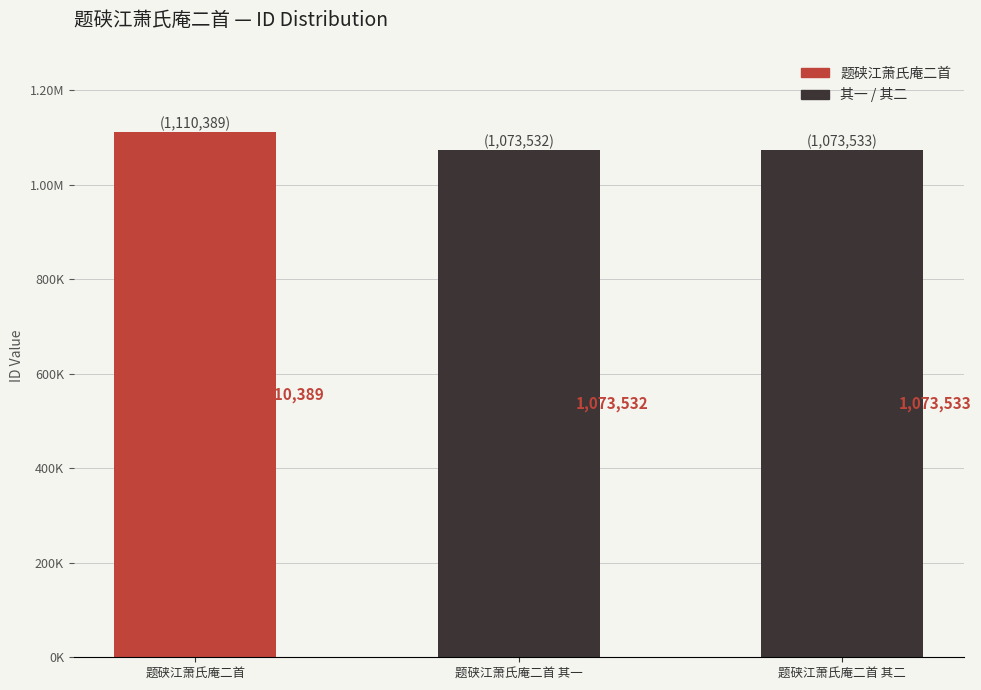

Rank the categories by value from lowest to highest.

题硖江萧氏庵二首 其一, 题硖江萧氏庵二首 其二, 题硖江萧氏庵二首